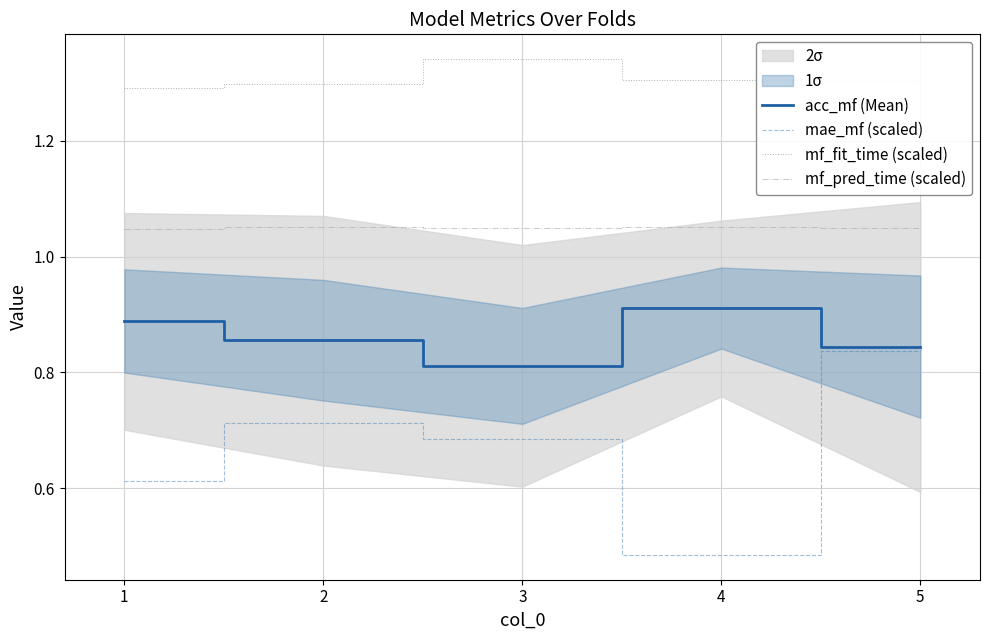

Does the chart display data point markers on the line(s)?

No